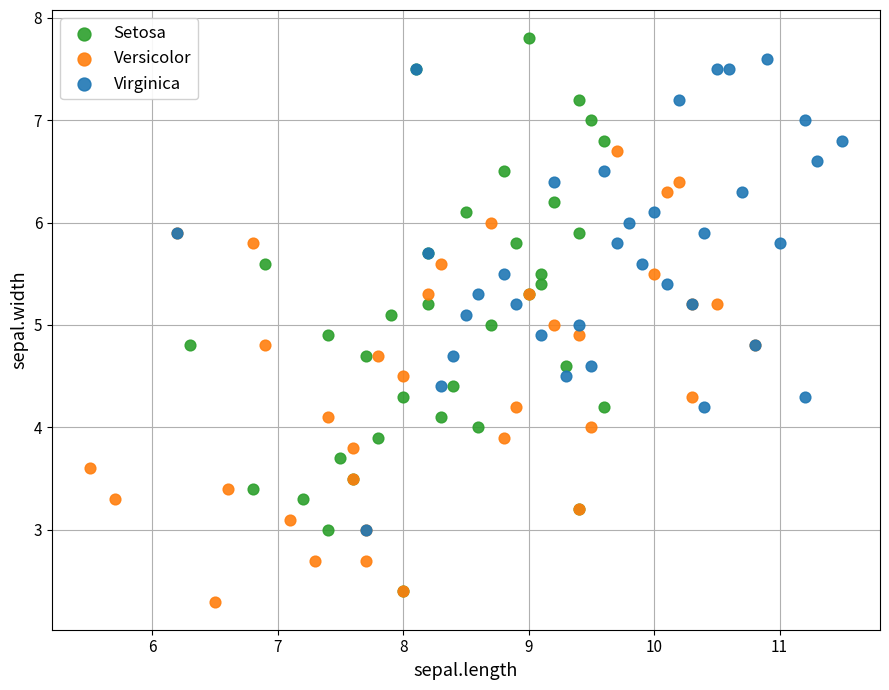

What are all the series names shown in the legend?

Setosa, Versicolor, Virginica